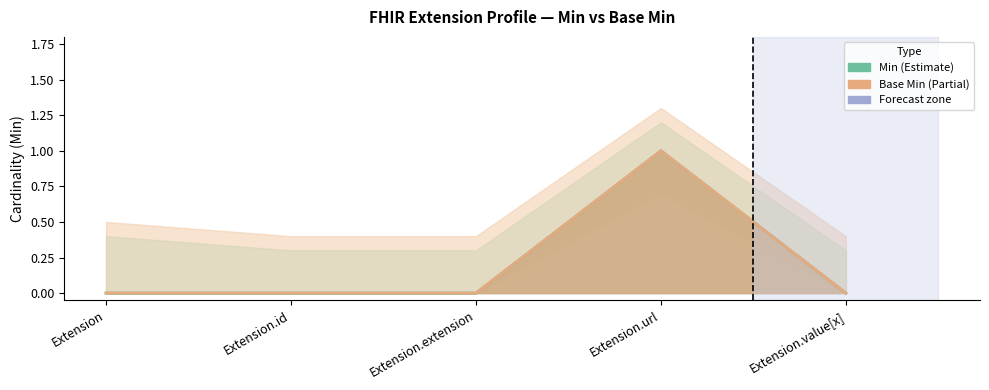

What is the greatest value displayed?

1